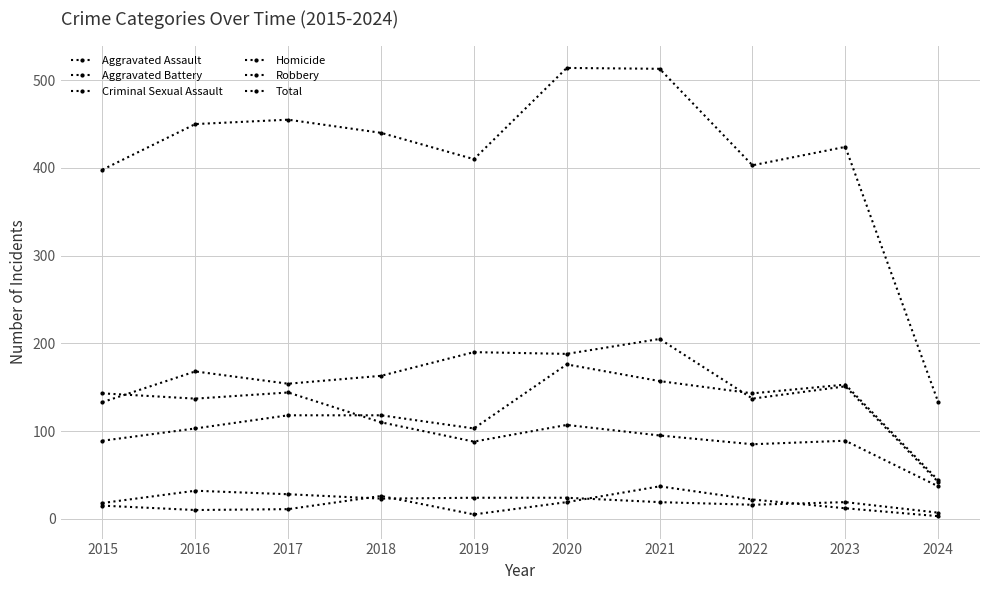

What is the average value of the Criminal Sexual Assault series?

21